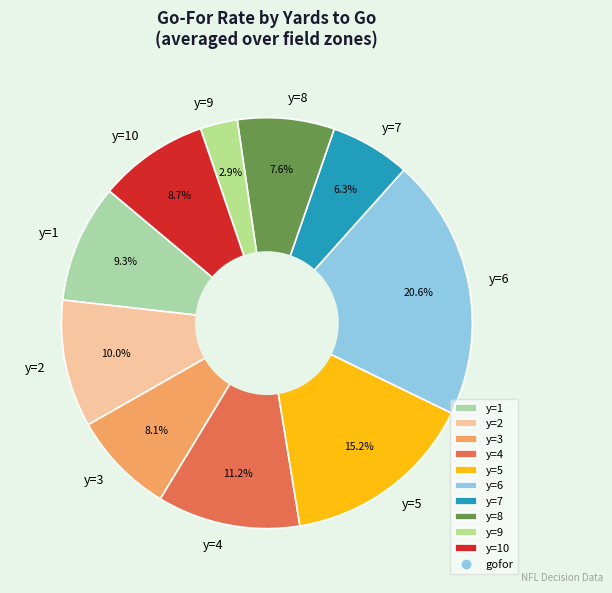

To the nearest percent, what is the combined percentage of y=2 and y=4?

21%